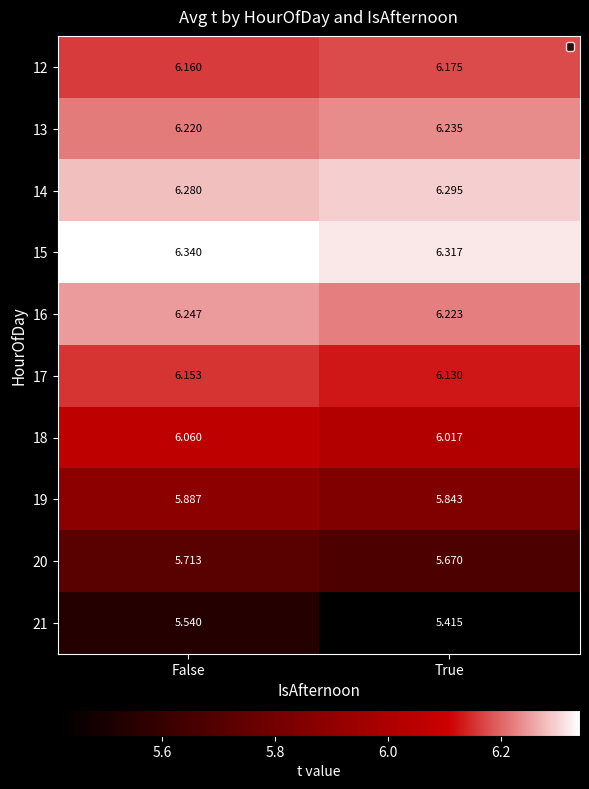

Rank the series at False from lowest to highest value.

21, 20, 19, 18, 17, 12, 13, 16, 14, 15